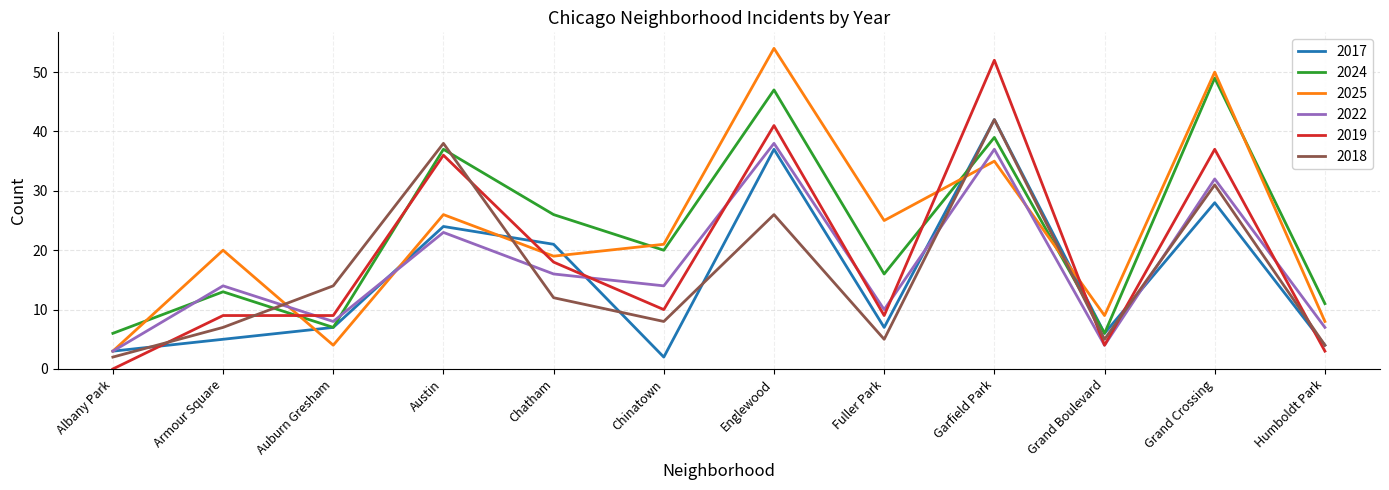

Which category has the highest value in the 2022 series?

Englewood